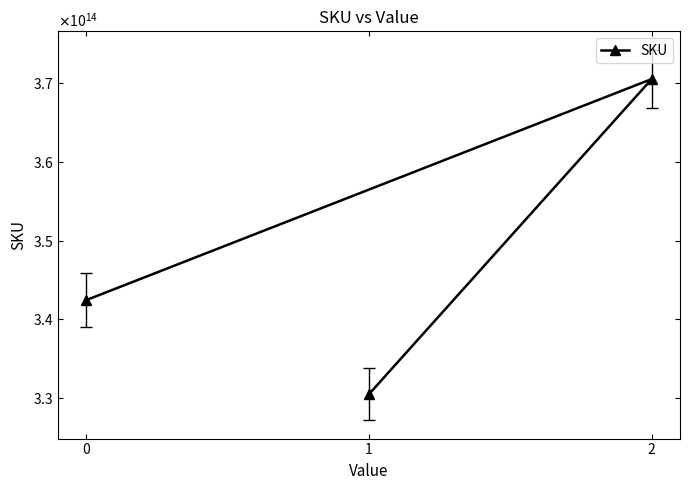

List the labels in order of value, smallest first.

1, 0, 2